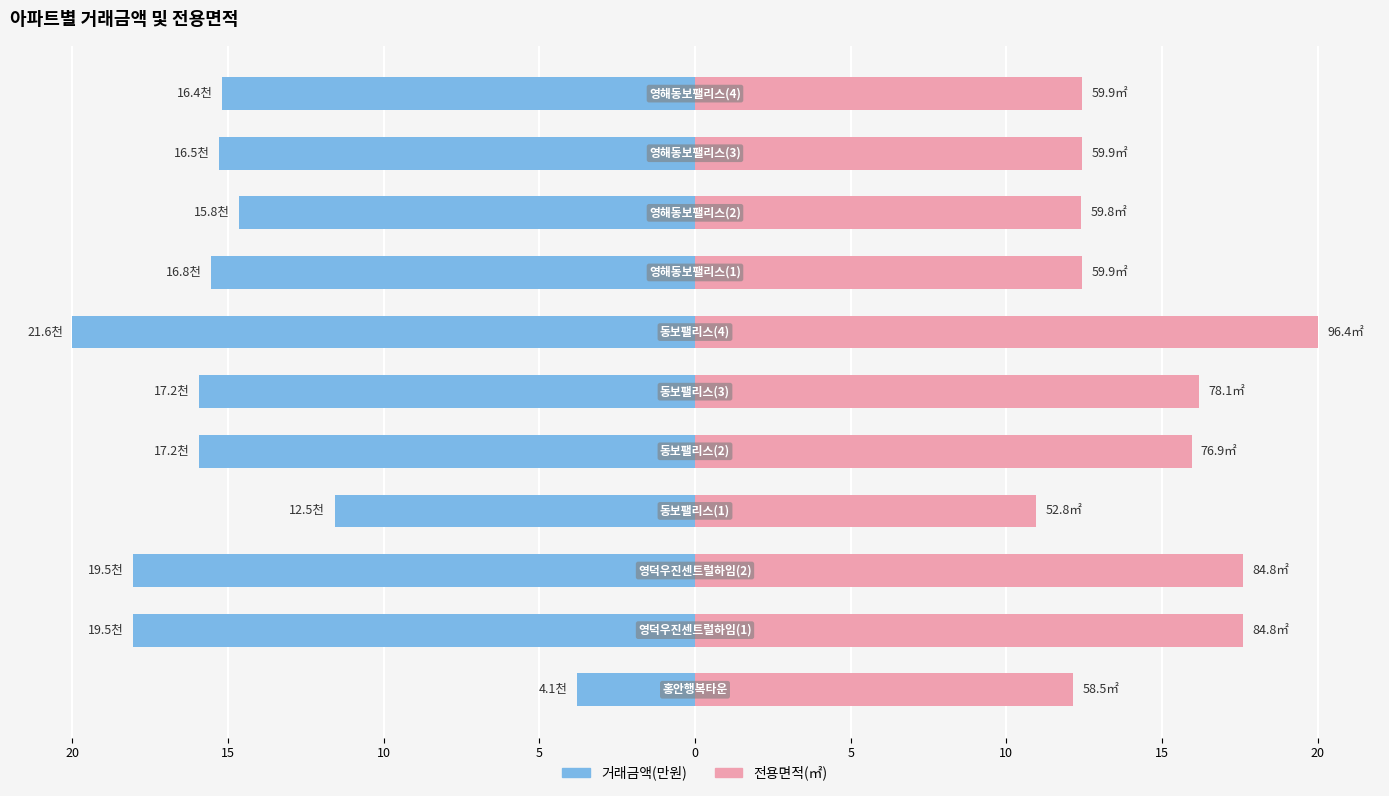

The 거래금액 series shows -18.1 at 15. True or false?

True